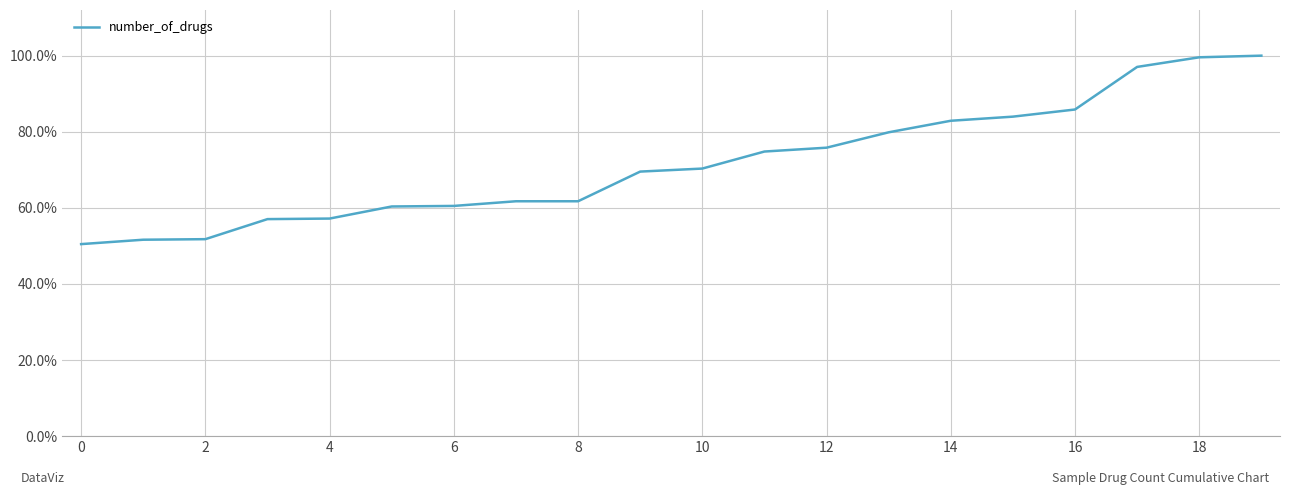

What is the minimum value shown in the chart?

50.5